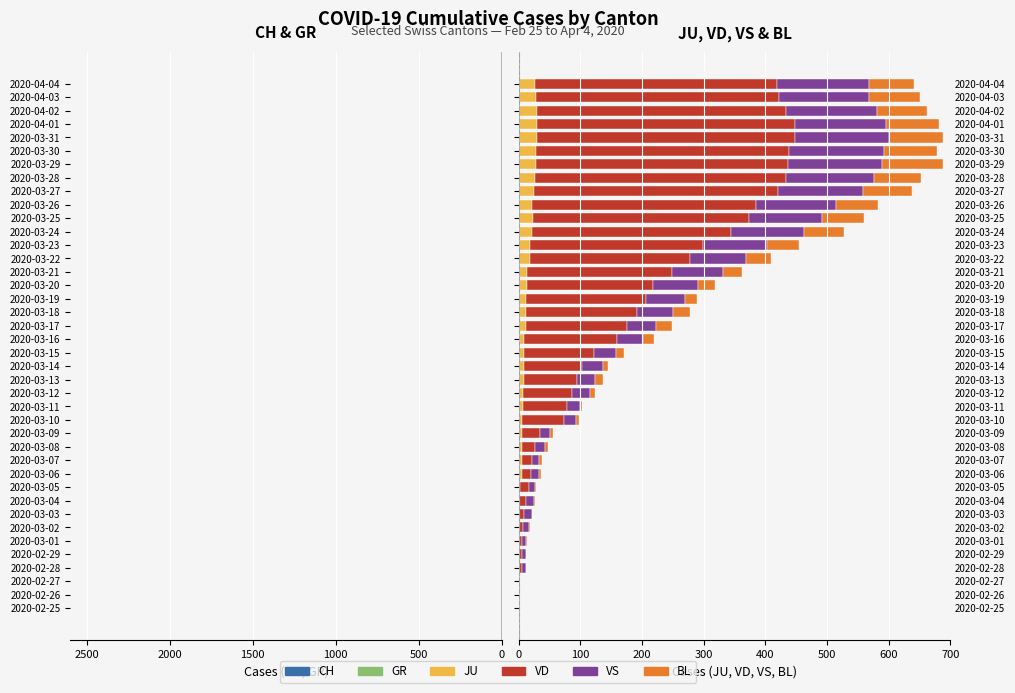

At how many categories does at least one series exceed 362?

10